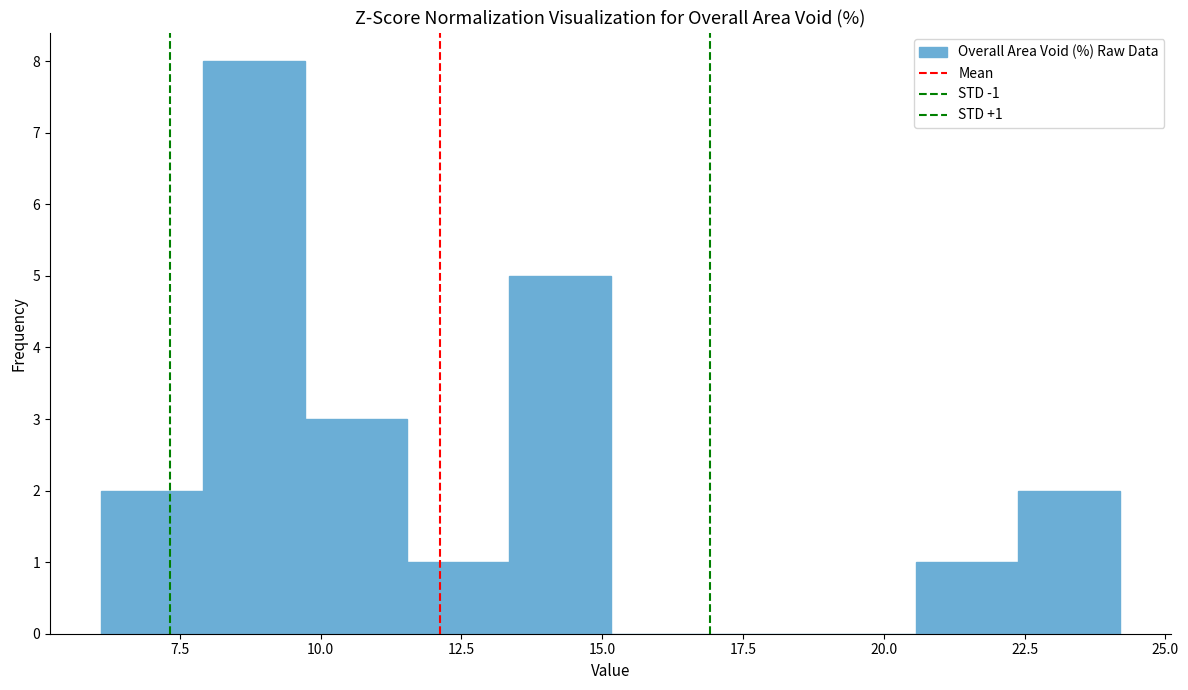

Around what value on the x-axis is the tallest bar? Give the approximate position of its centre, as read against the axis.

9.0